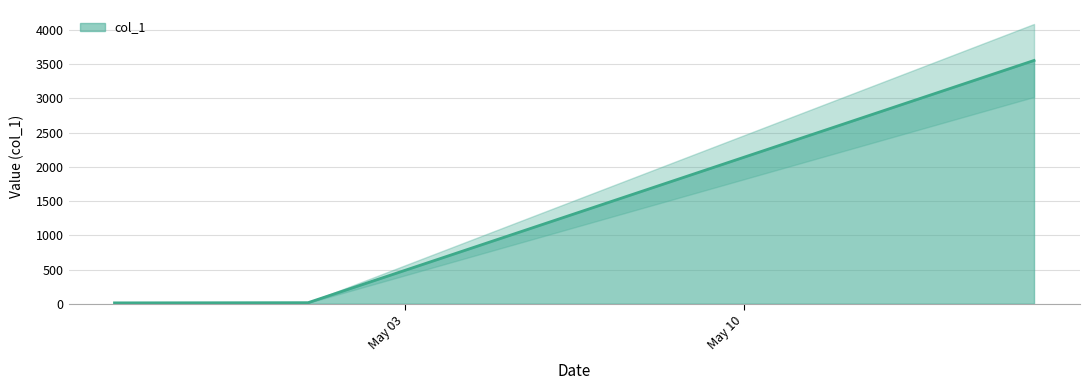

Is it true that the value at 2019-04-27 is 12.6?

True